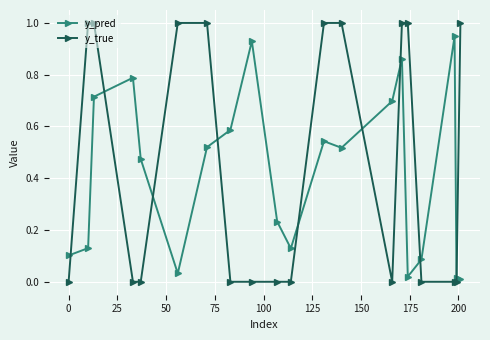

True or false: y_pred has more than 1 points higher than both neighbors.

True